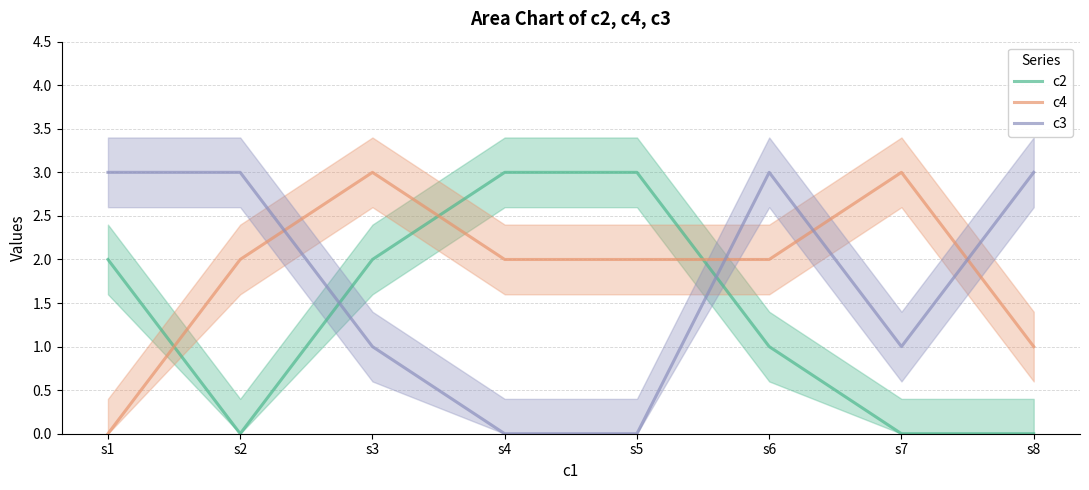

Which series changed the most between s4 and s7?

c2